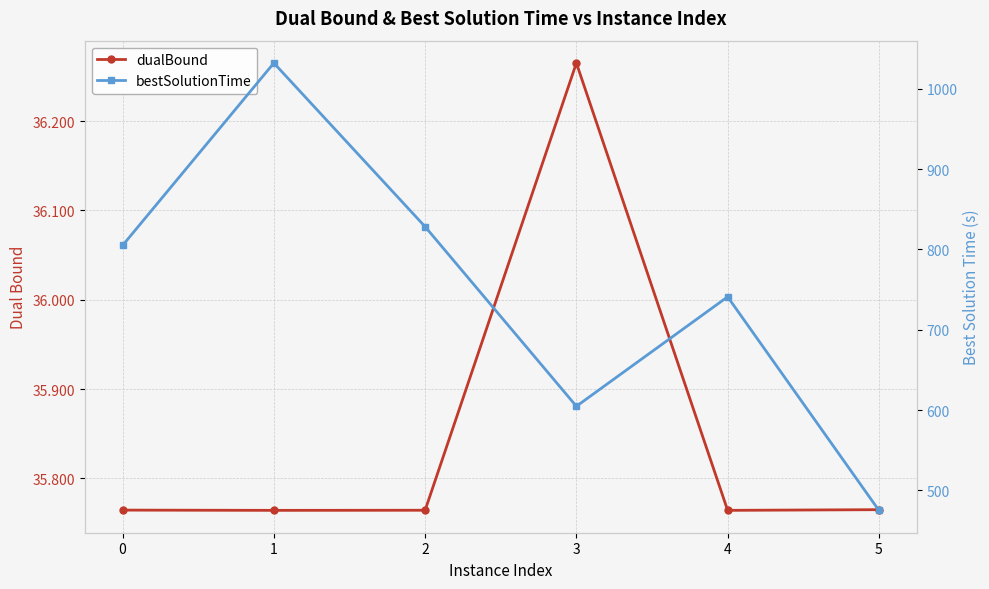

Which category has the highest value across all series?

1